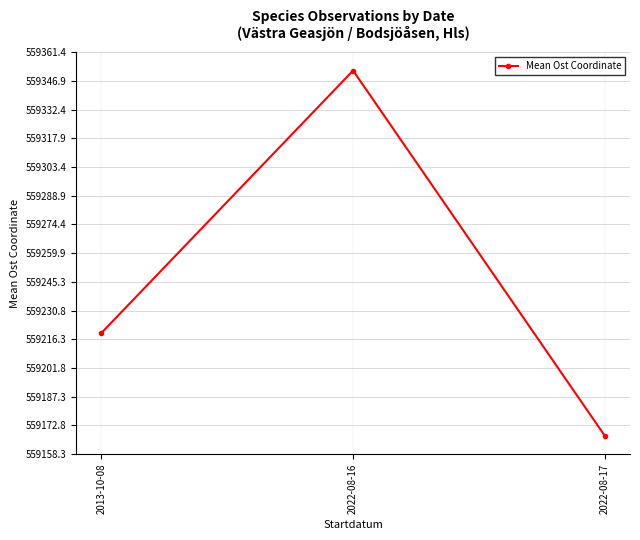

At which category does the chart reach its peak across all series?

2022-08-16